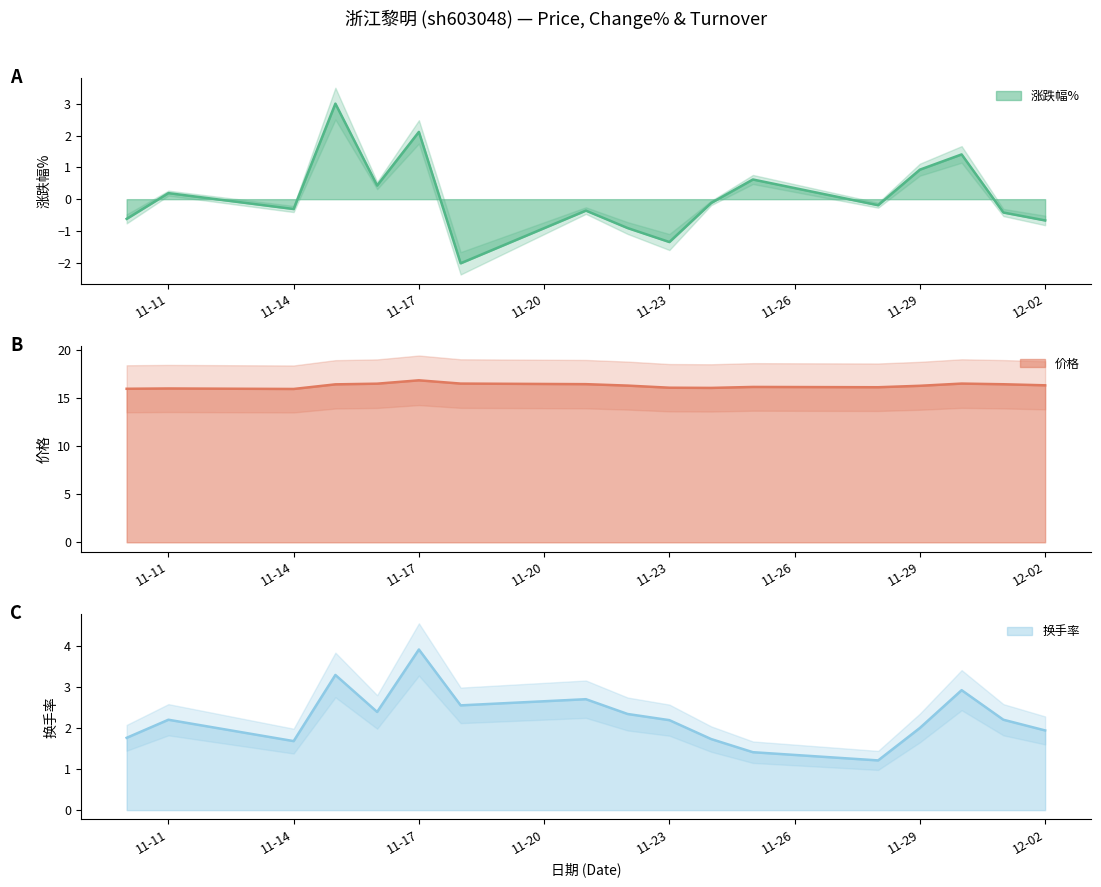

At which label is 价格 closest to 16?

11-11